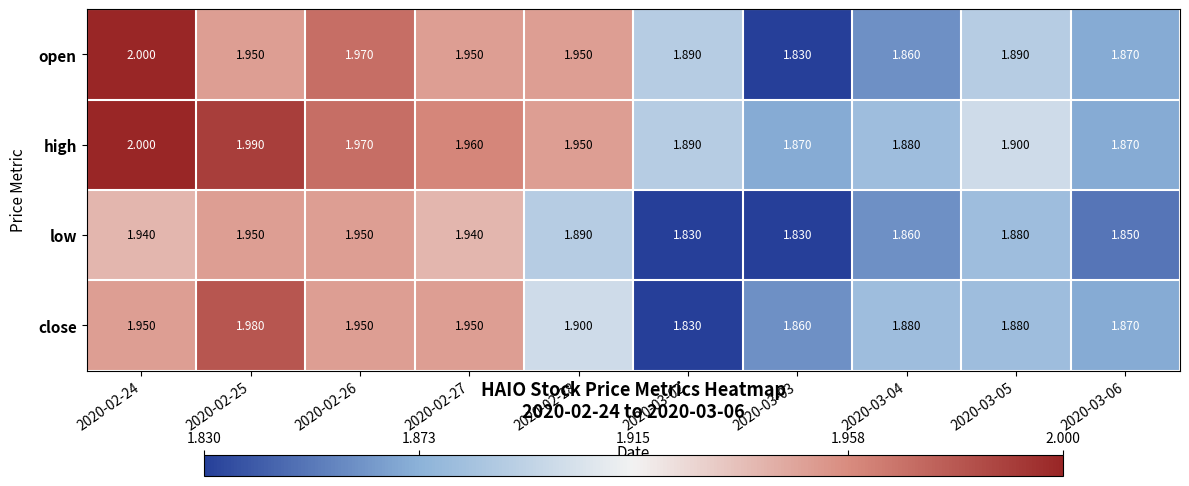

Between 2020-02-28 and 2020-03-03, which series saw the biggest shift?

open